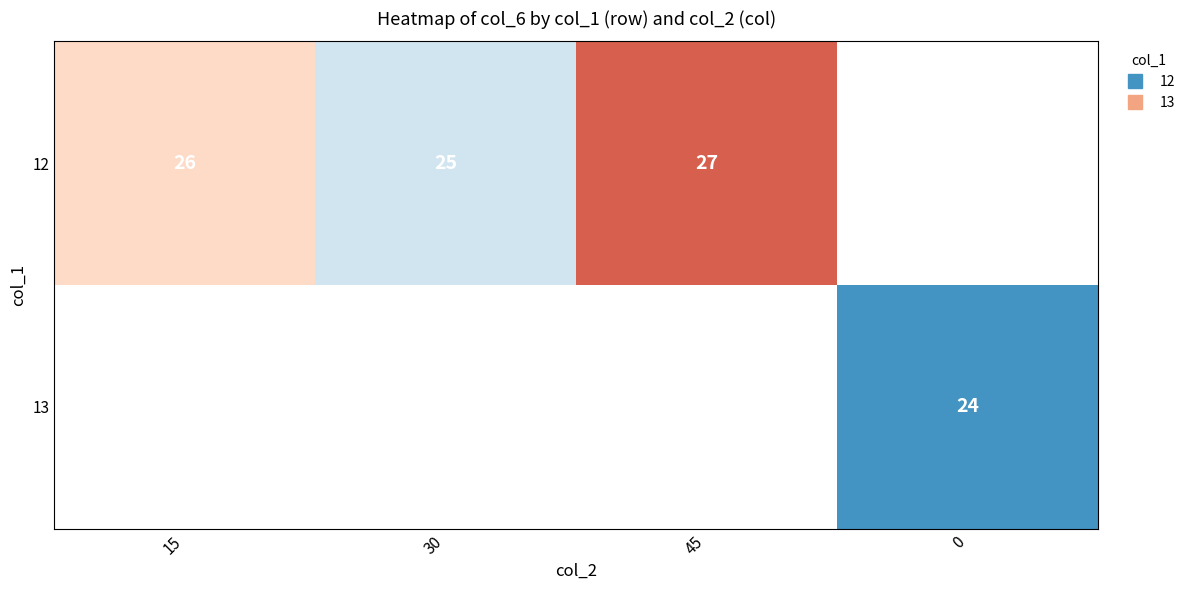

True or false: 12 has a value of 44.2 at 30.

False